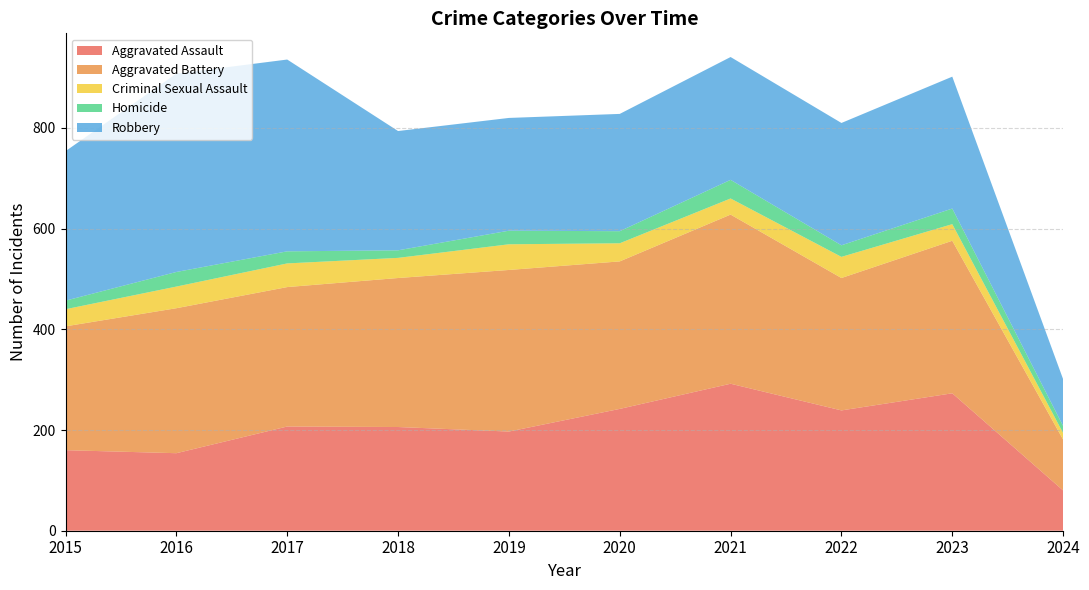

Reading left to right, transcribe all the data shown in this chart.

Aggravated Assault: 160	154	207	206	197	242	292	239	273	80
Aggravated Battery: 246	288	277	296	321	293	336	263	303	101
Criminal Sexual Assault: 34	43	47	40	51	36	32	42	33	13
Homicide: 17	29	24	15	27	24	37	23	31	14
Robbery: 297	394	381	237	224	233	244	243	262	93